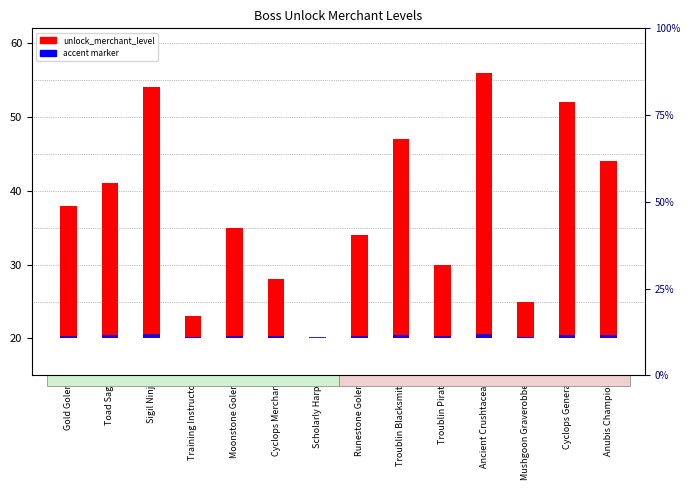

How many data points does each series have?

14